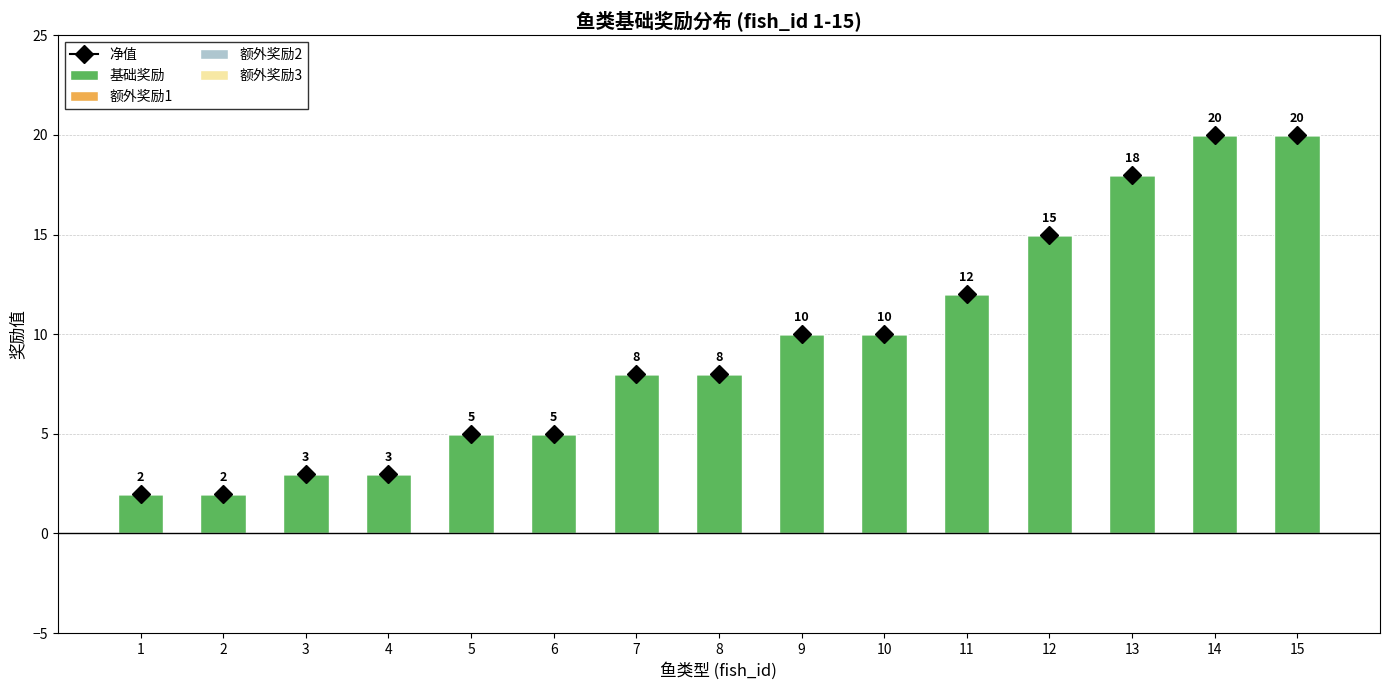

What is the difference between the second highest and minimum values?

18